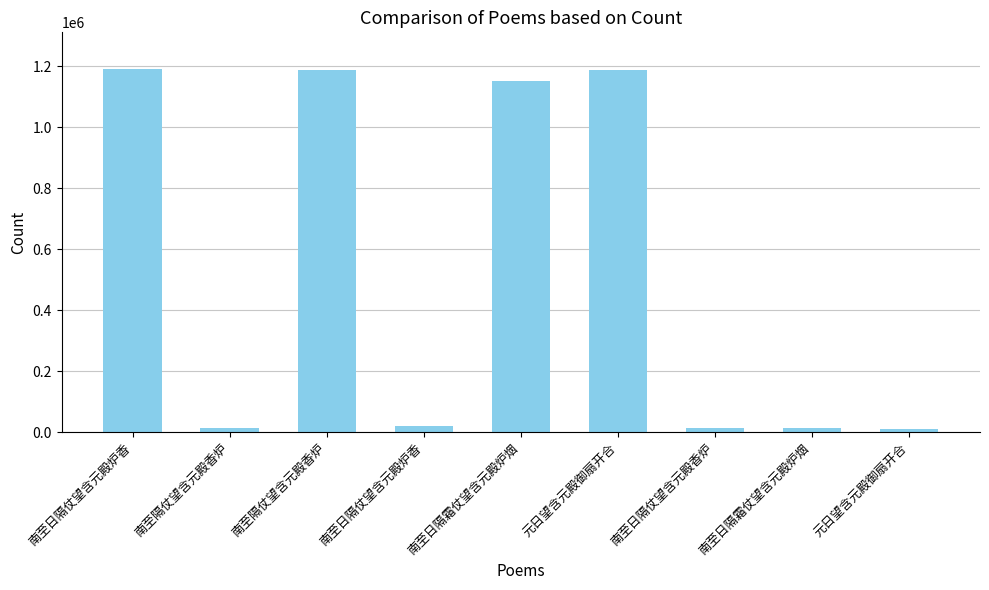

Reading left to right, transcribe all the data shown in this chart.

1192034	14471	1187387	19896	1150704	1188531	13436	13392	11618